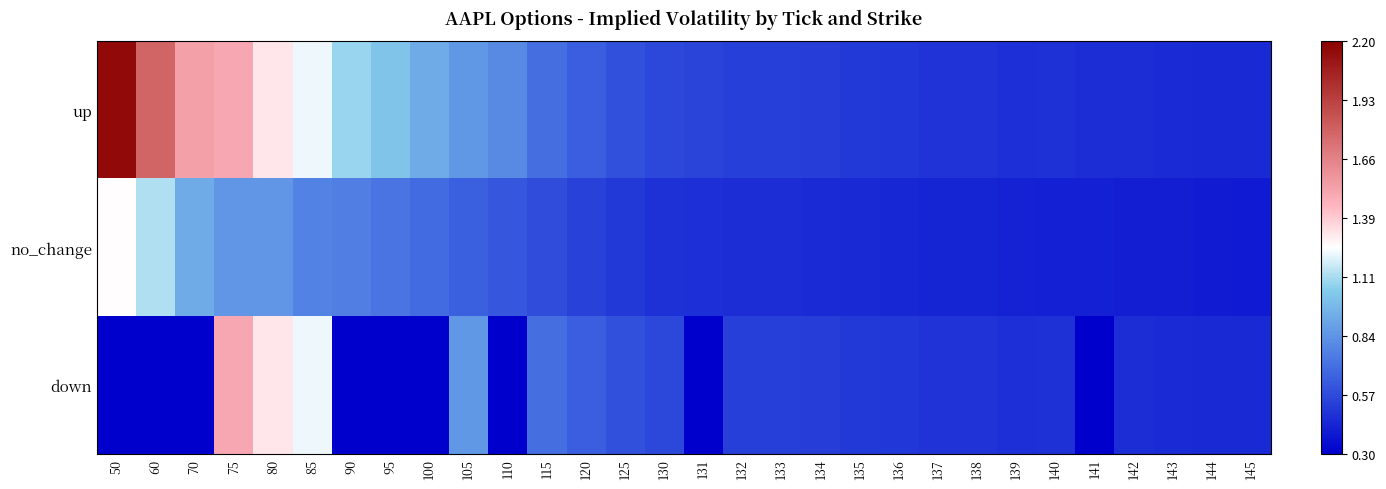

Between 131 and 137, which series saw the biggest shift?

down